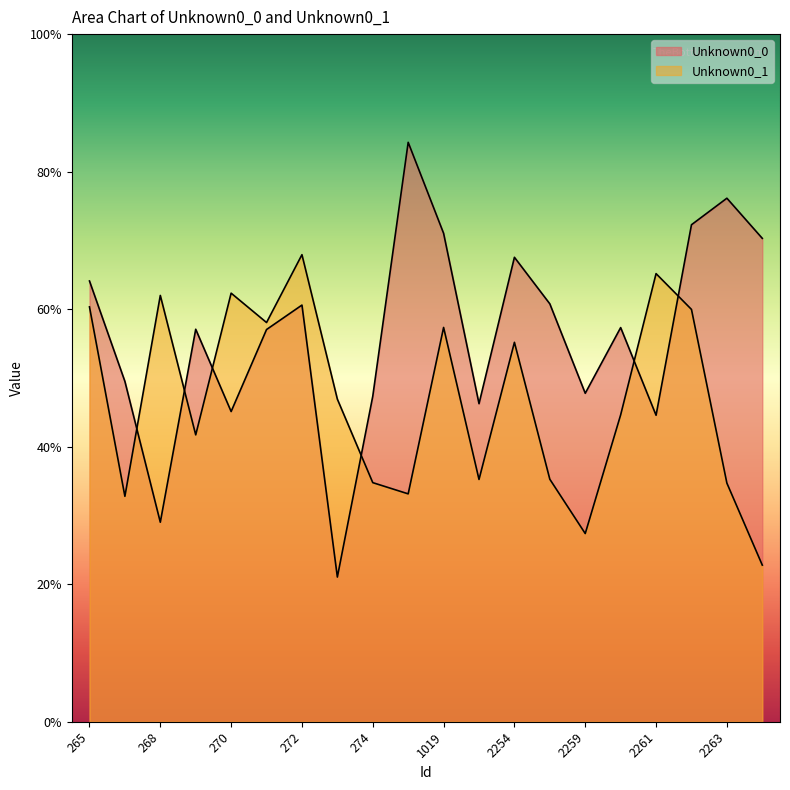

What is the value of the Unknown0_1 point at the 5th from the left?

0.6